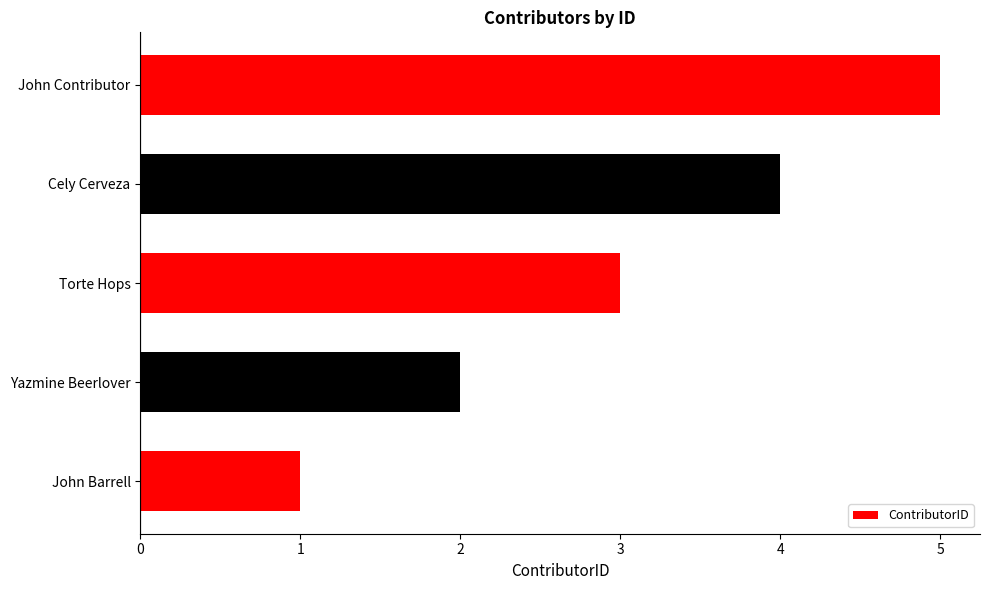

Is it true that the value at Yazmine Beerlover is 2?

True